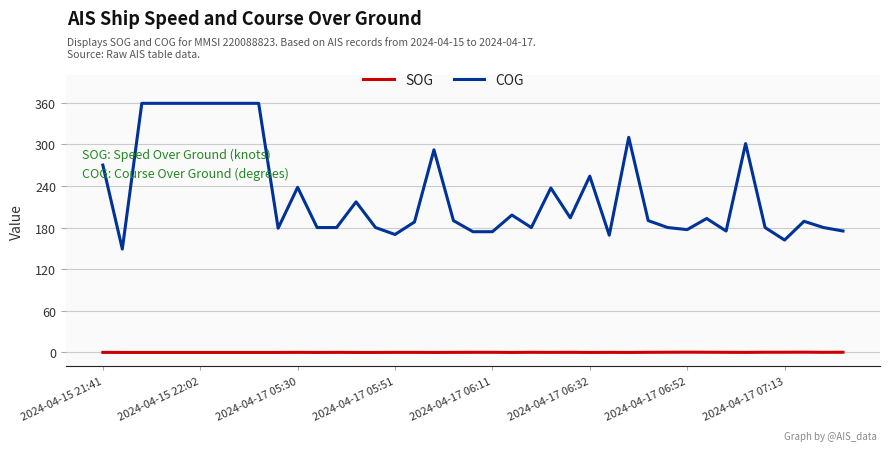

What is the maximum value for COG?

359.0